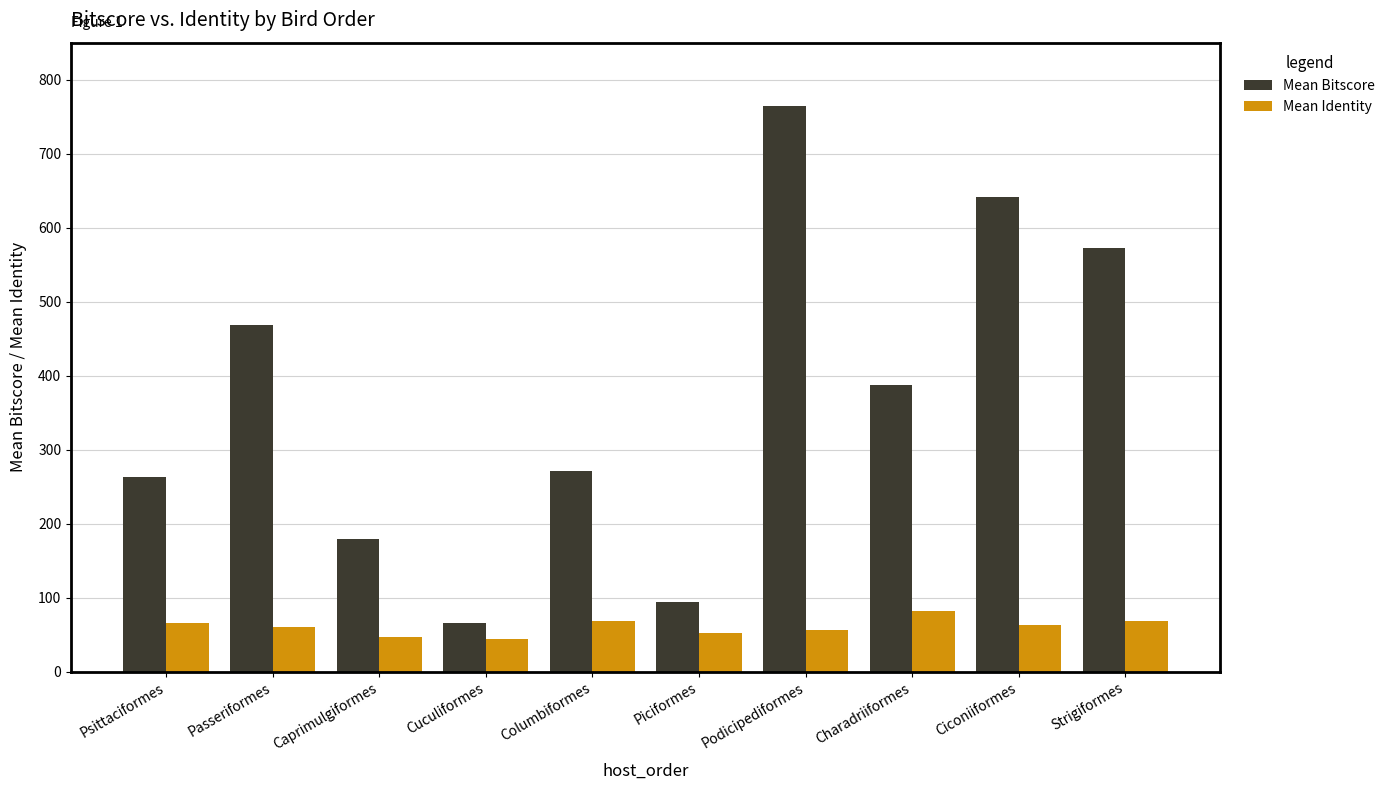

What is the average value of the Mean Bitscore series?

370.8